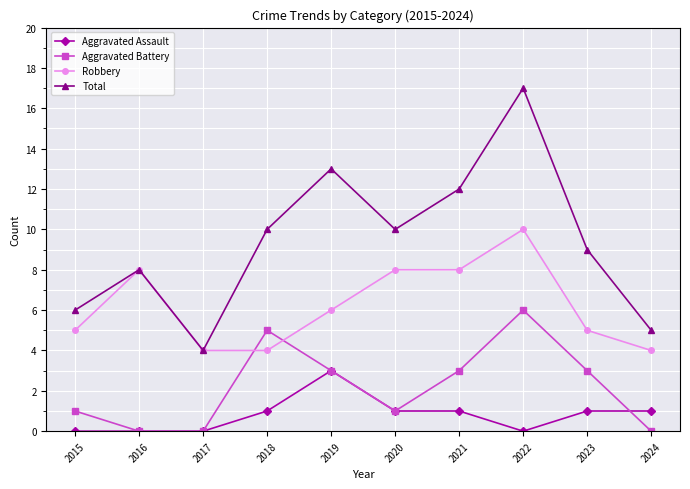

At which category does the chart reach its peak across all series?

2022